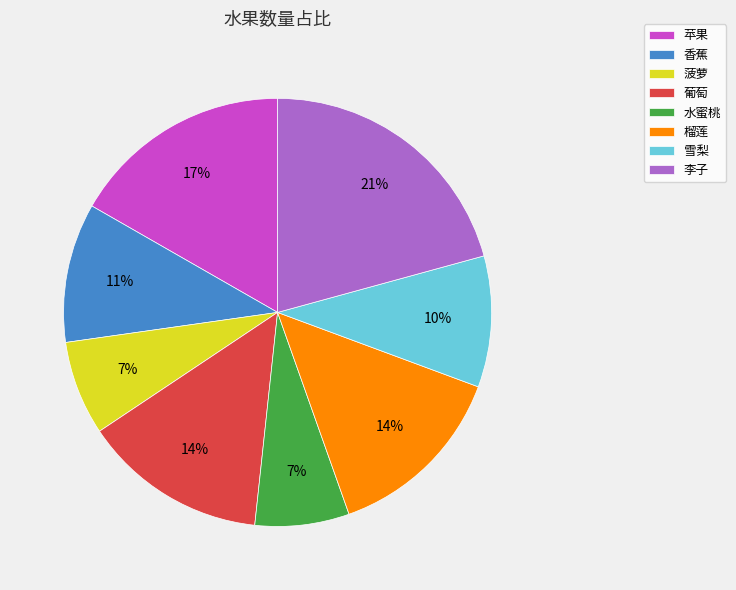

To the nearest percent, what is the average slice percentage?

12%